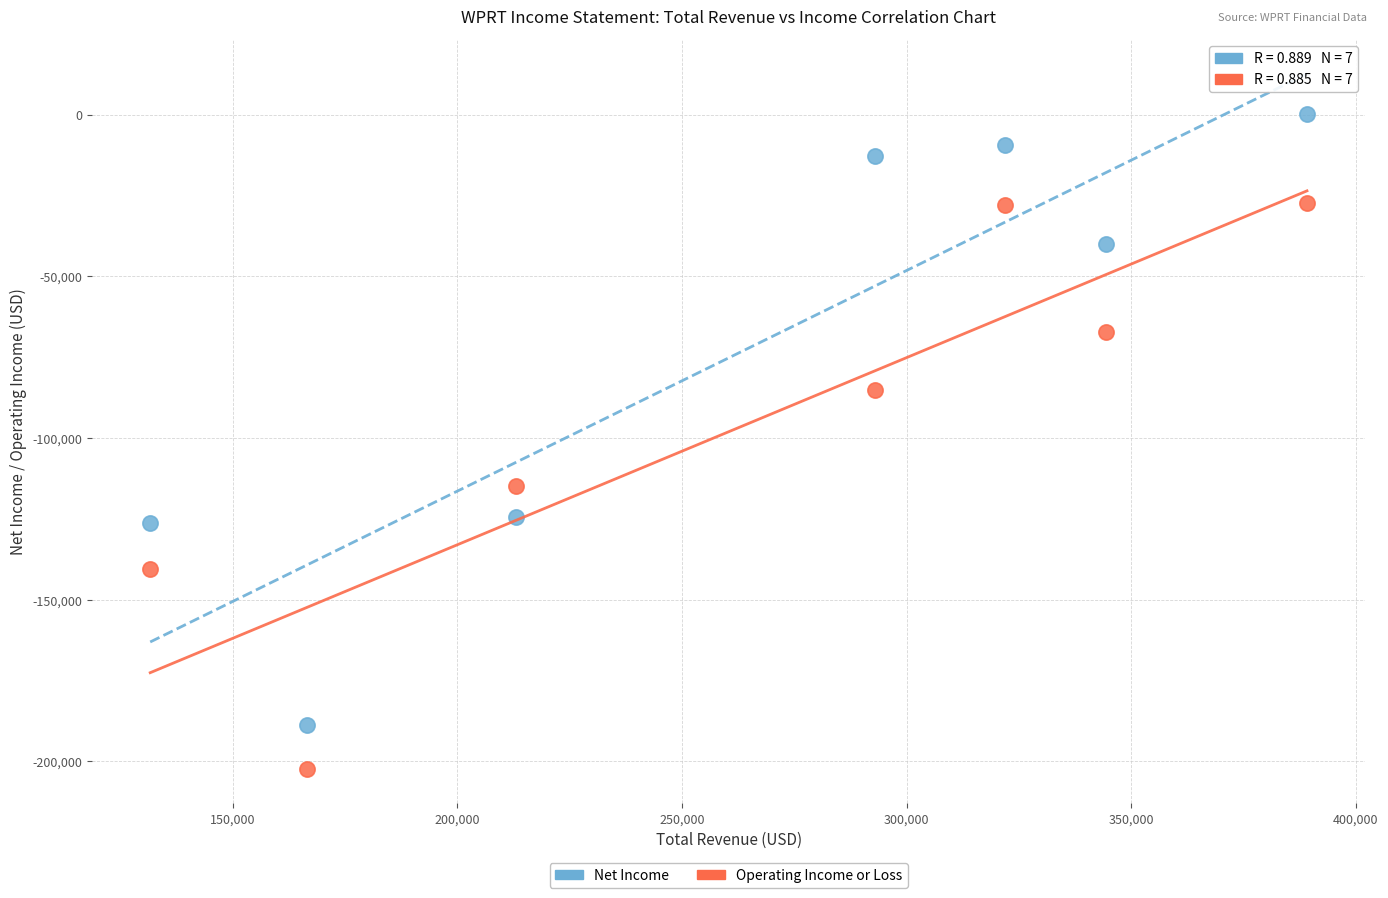

Which series reaches the minimum Y coordinate?

Operating Income or Loss